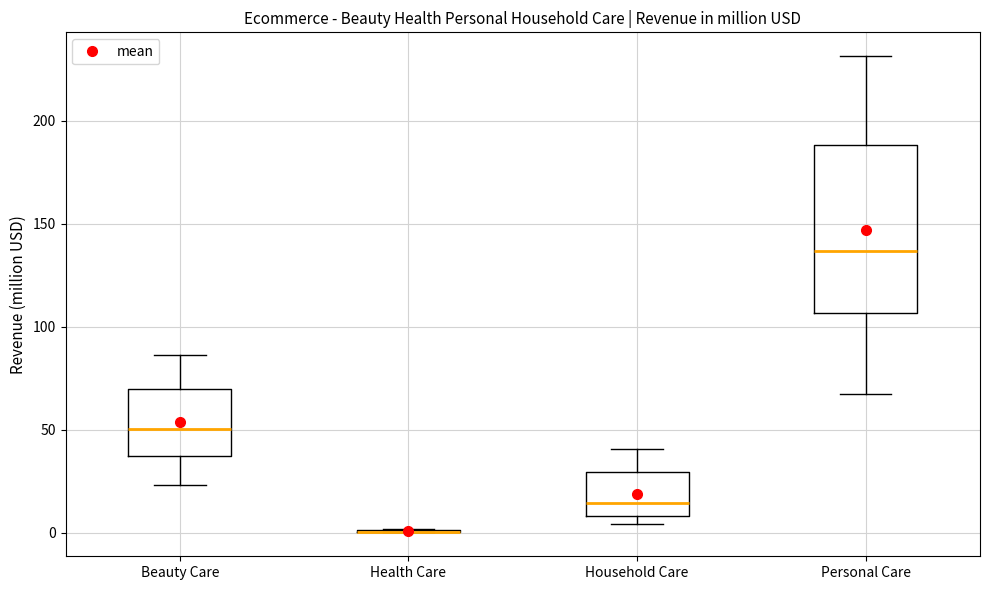

Where is the lower edge of the box for Household Care on the y-axis? The values are not printed on the chart, so give them approximately, as read against the axis.

10